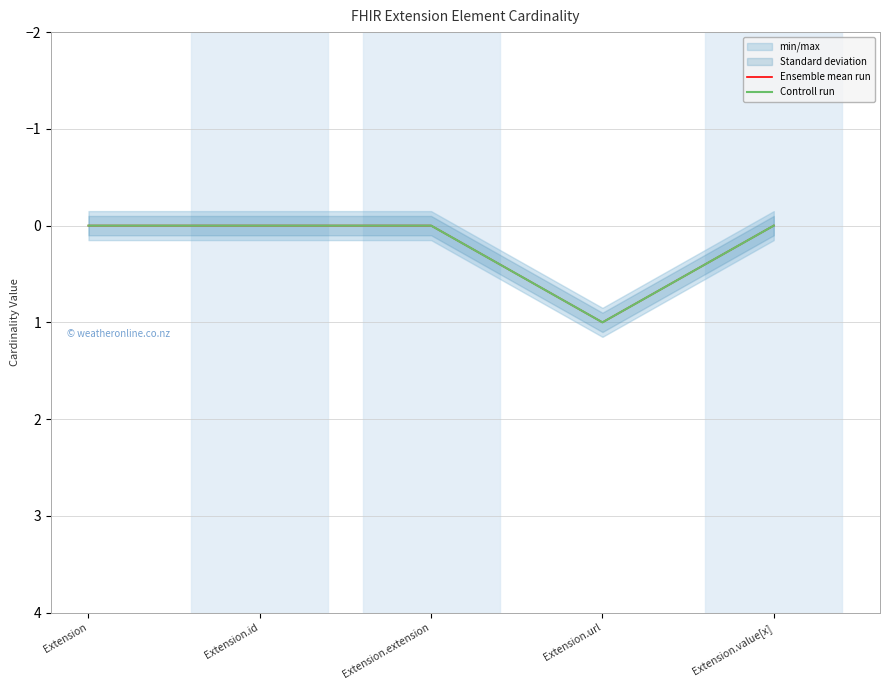

Where is the first local maximum for Controll run?

Extension.url